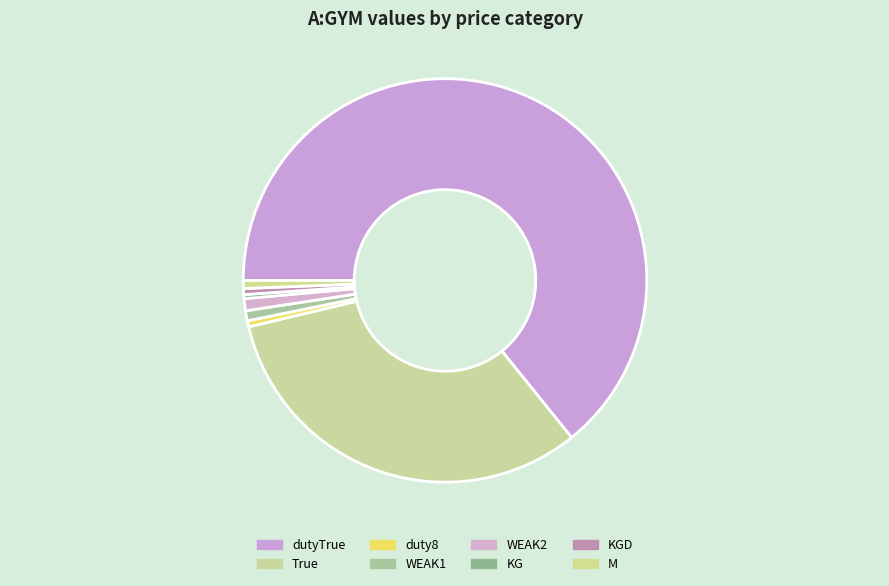

What is the largest slice in the pie chart?

dutyTrue